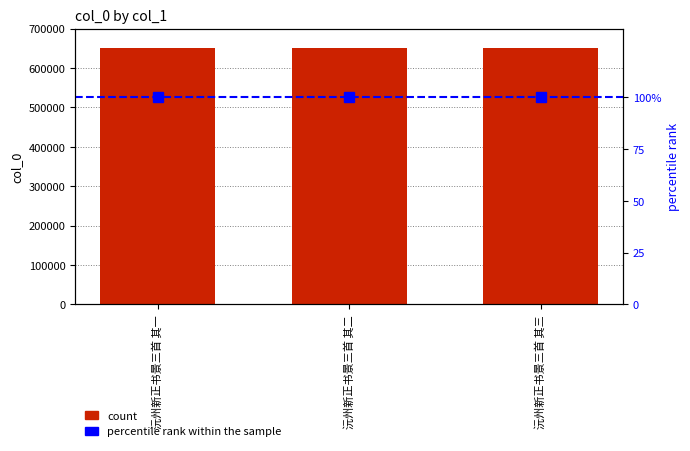

Between 沅州新正书景三首 其三 and 沅州新正书景三首 其一, which is larger?

沅州新正书景三首 其三